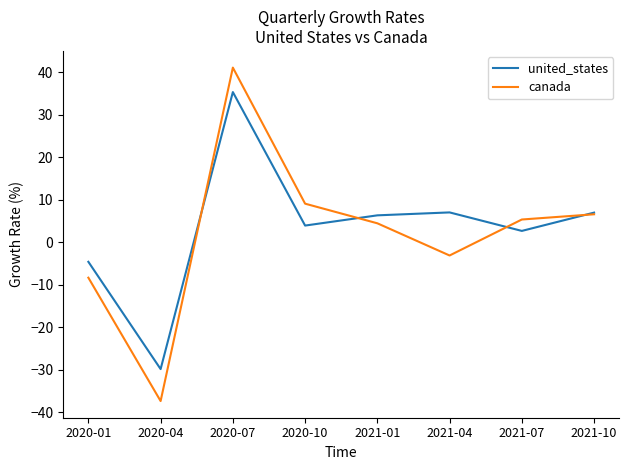

What value does the canada series have at 2021-07?

5.3